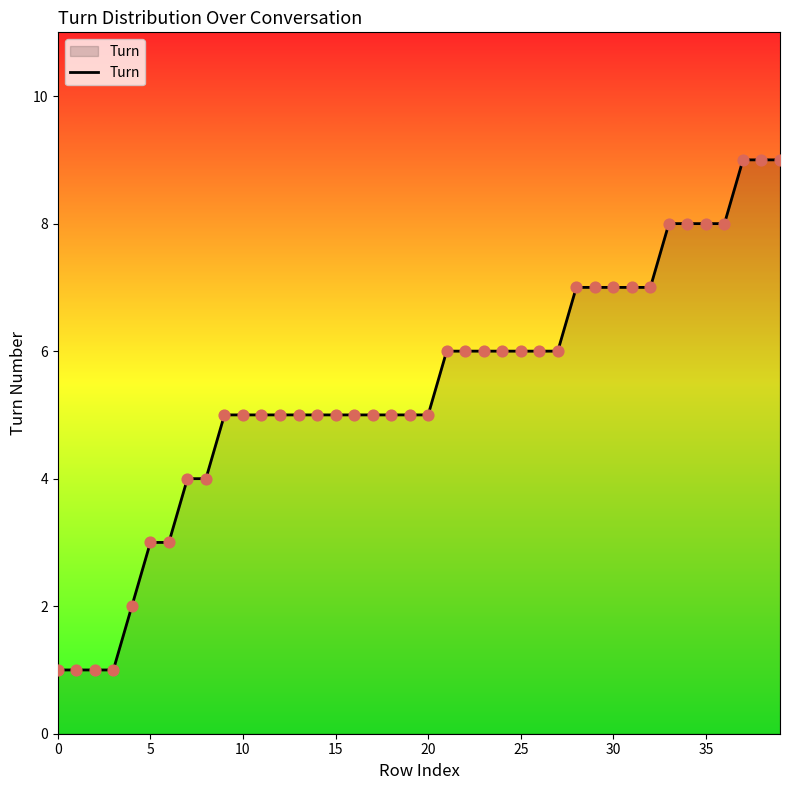

What is the maximum value shown in the chart?

9